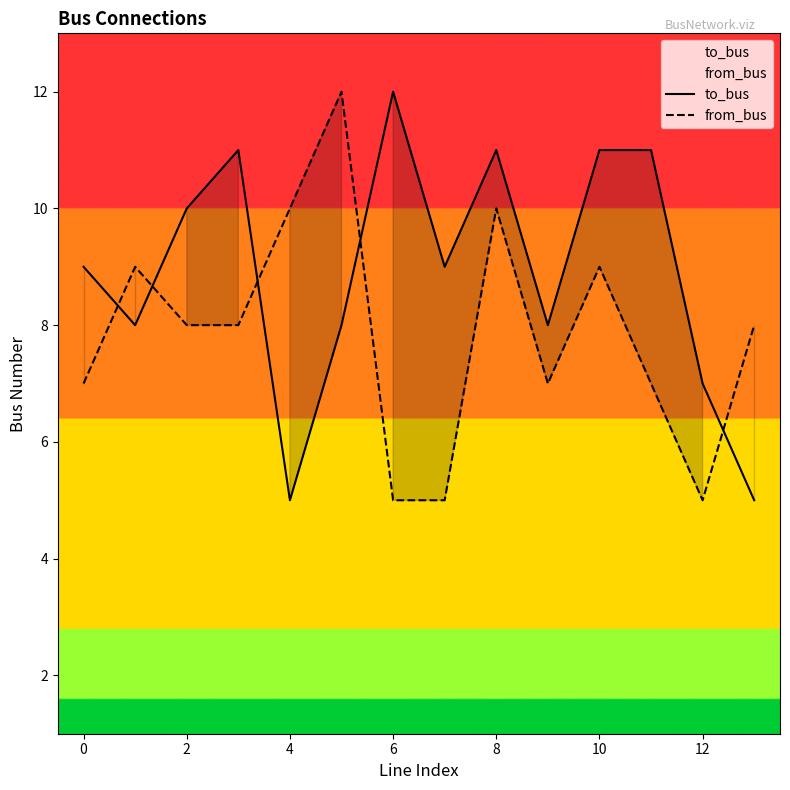

What is the minimum value shown in the chart?

5